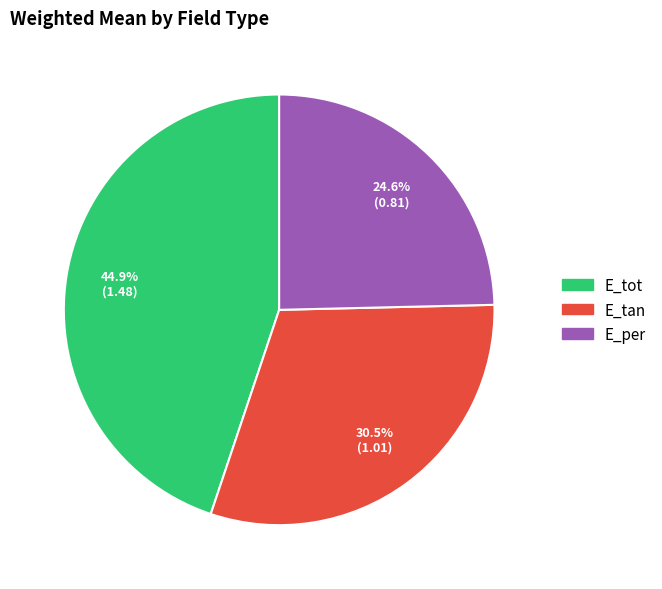

To the nearest percent, what percentage of the pie is E_per?

25%